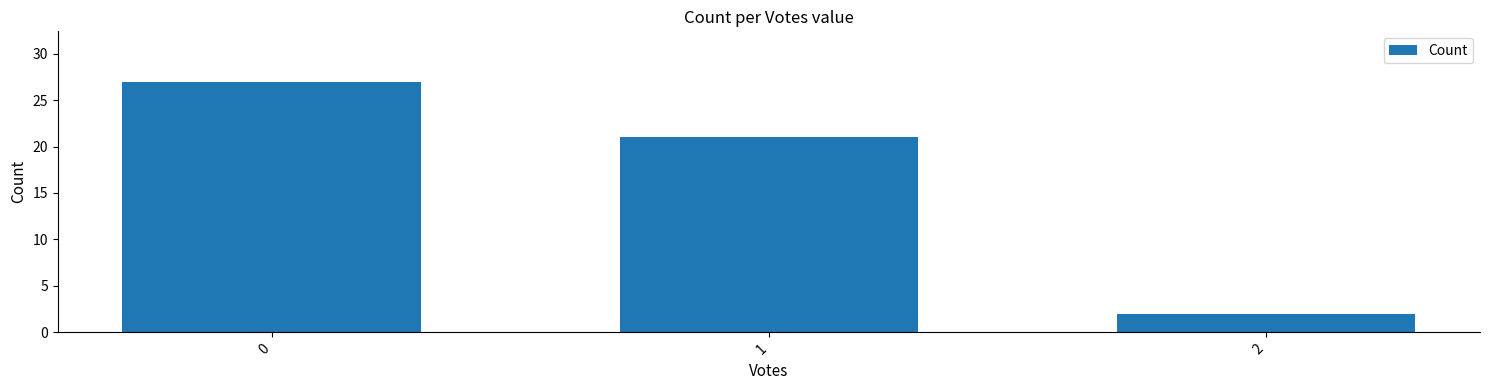

How many bars are there in total?

3